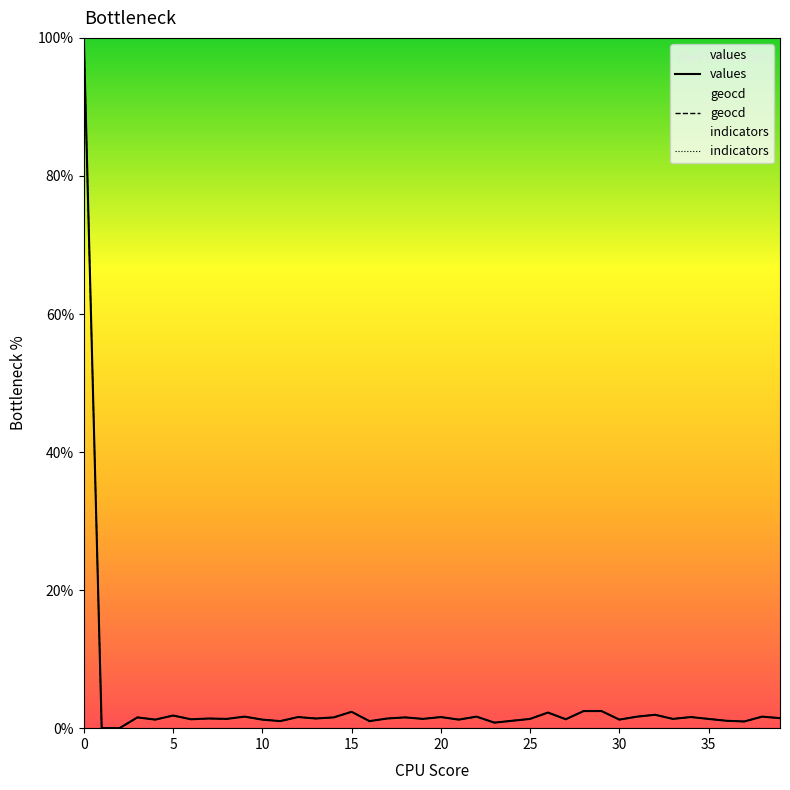

How many lines are shown in the chart?

3